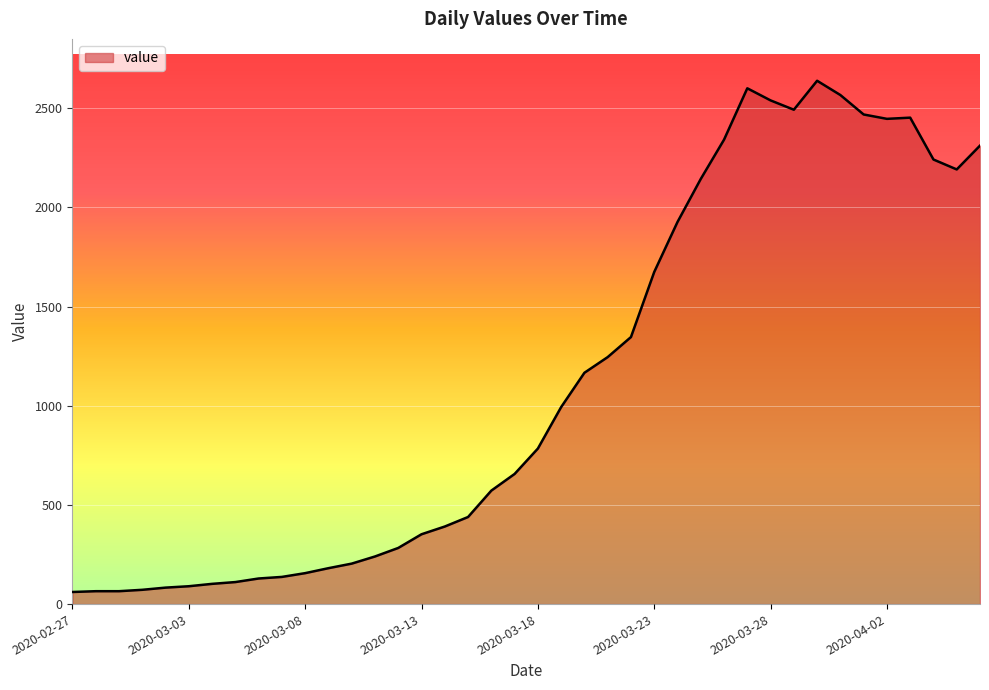

What is the minimum value shown in the chart?

61